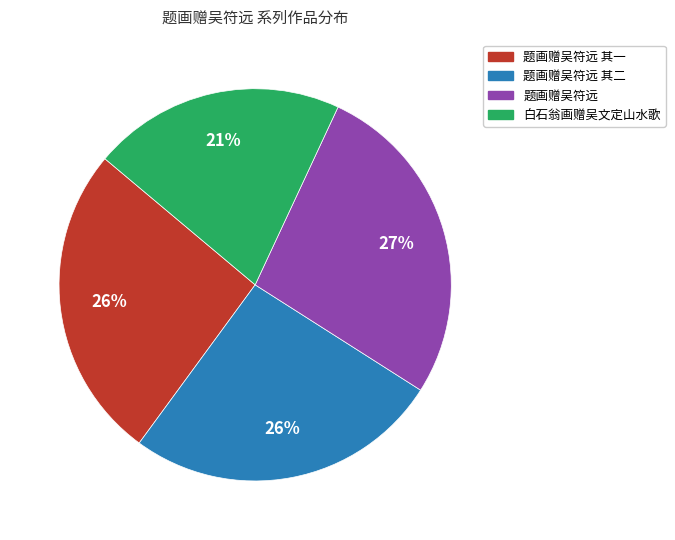

Does any single category account for the majority?

No